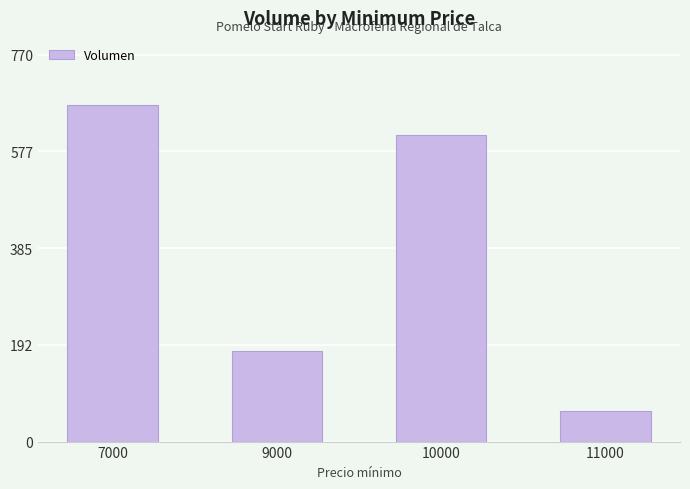

What is the sum of the values at 11000 and 9000?

240